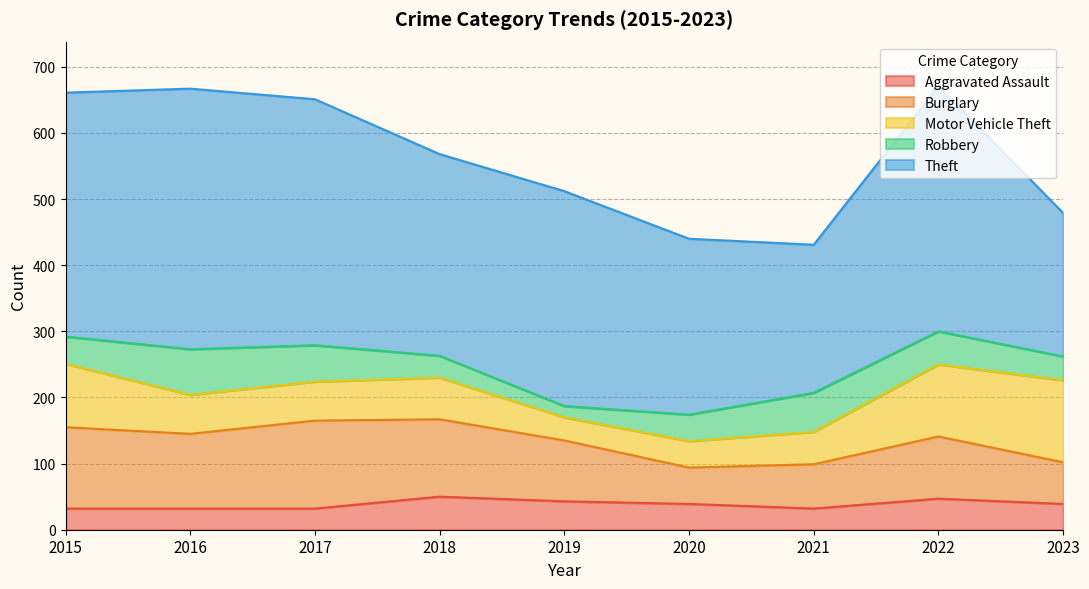

What is the value of the Burglary point at the 8th from the left?

94